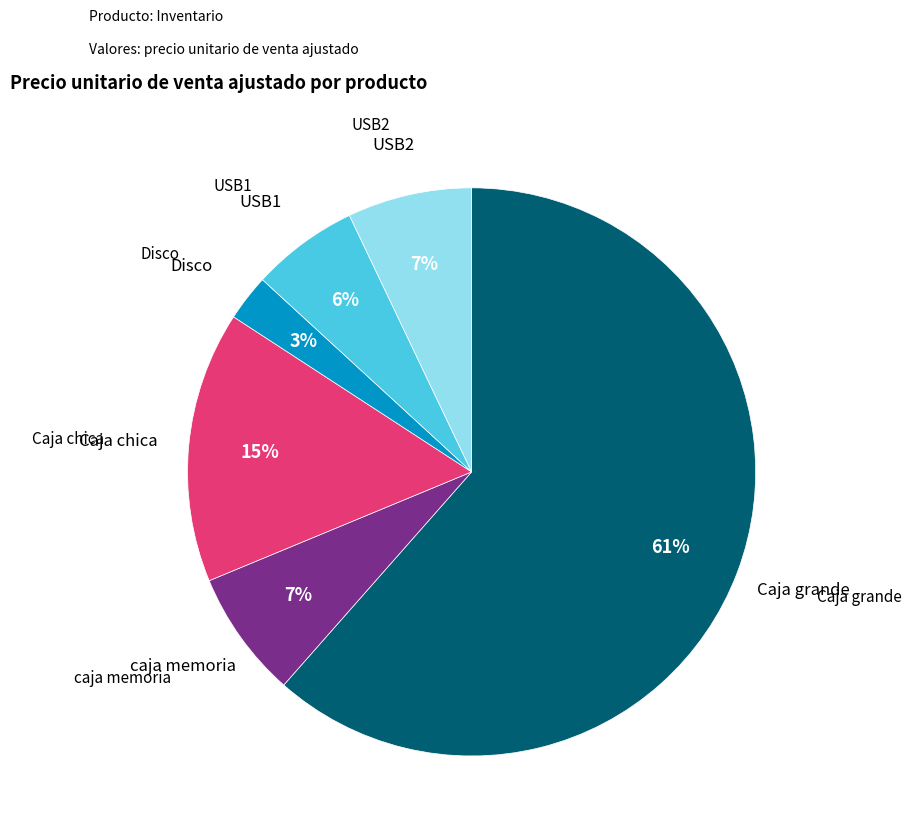

To the nearest percent, what is the average slice percentage?

17%